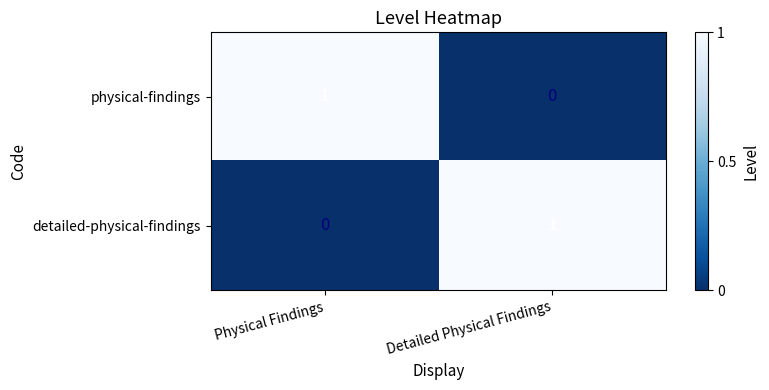

At which label does detailed-physical-findings reach its peak?

Detailed Physical Findings